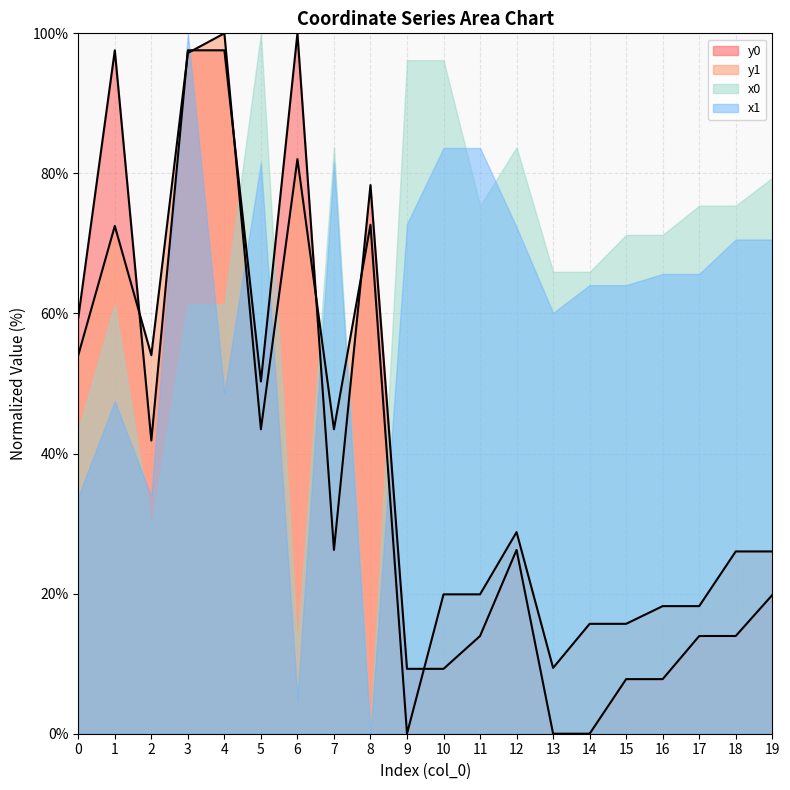

Which series has the largest range (max minus min)?

y0